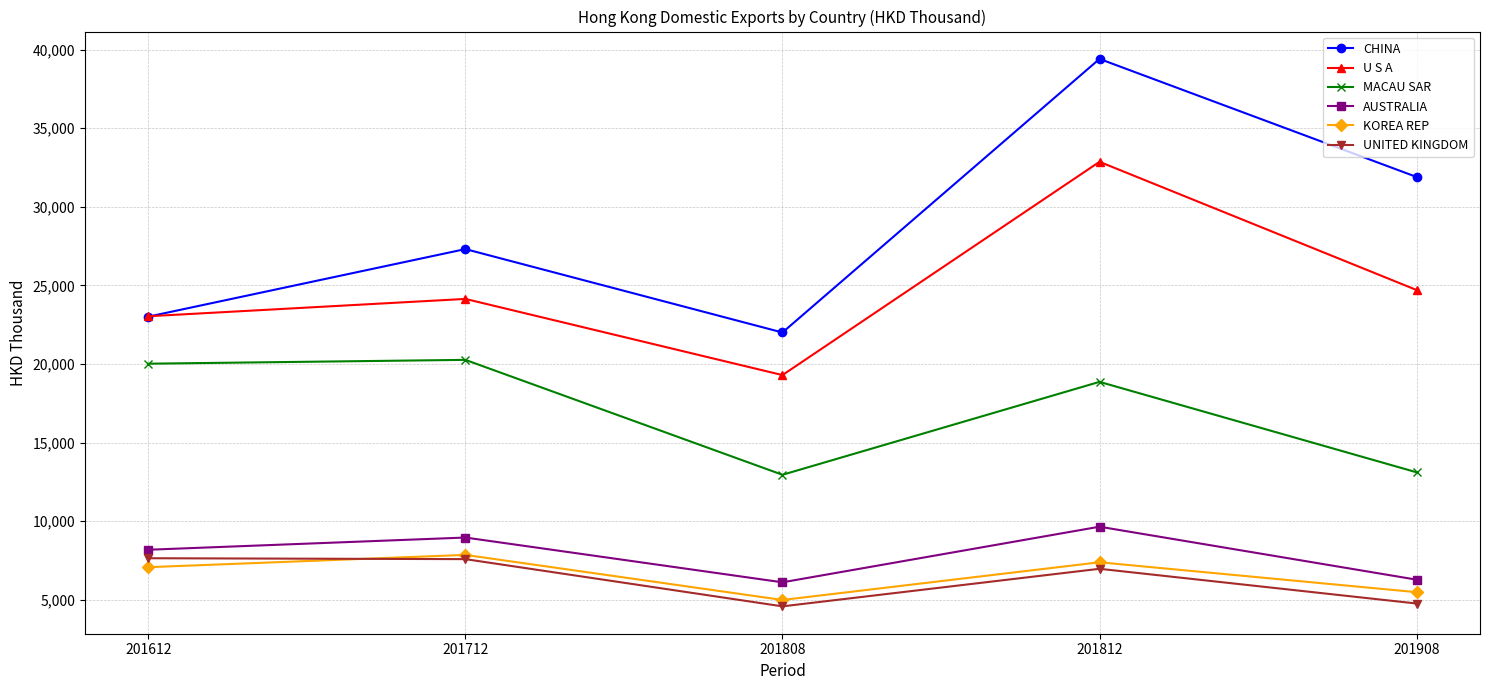

What is the approximate value of AUSTRALIA at 201612?

8188.9